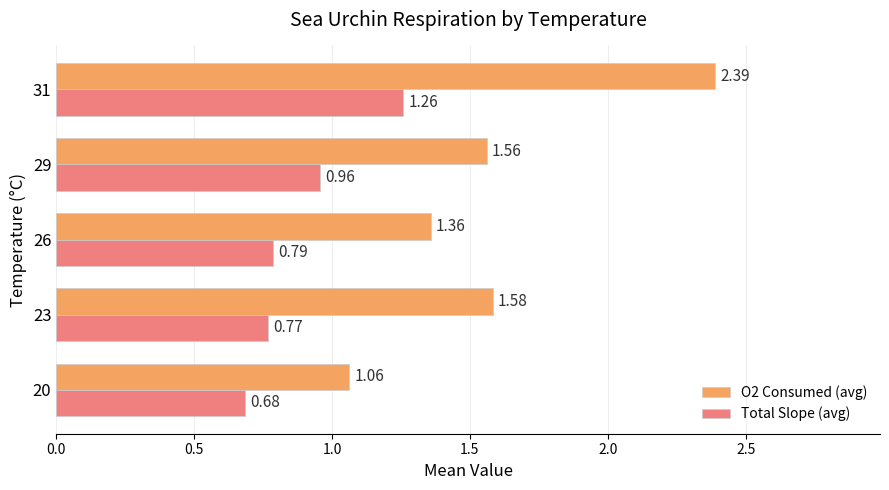

How many categories are shown in the chart?

5